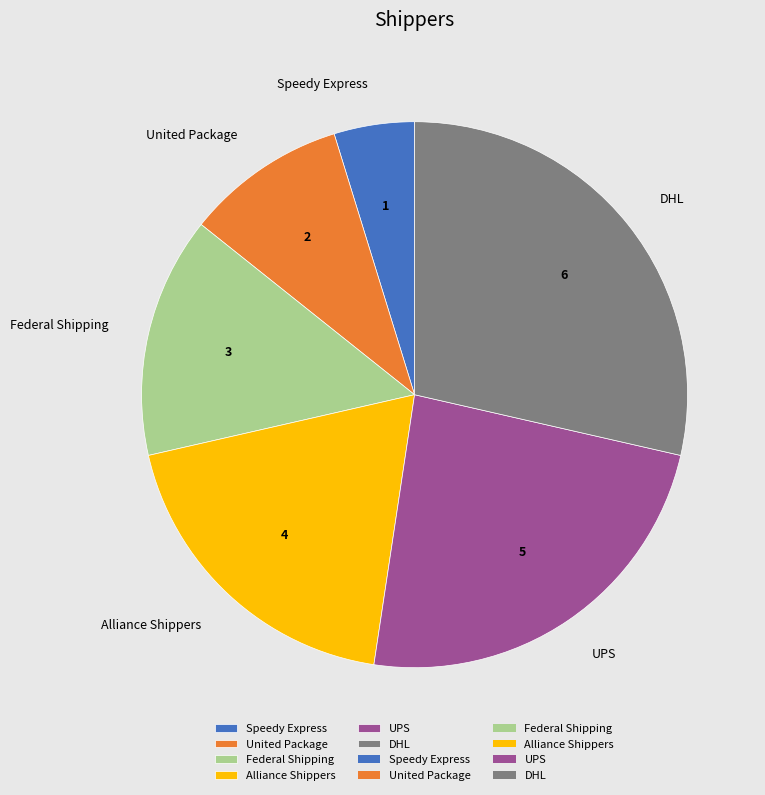

What is the smallest slice in the pie chart?

Speedy Express